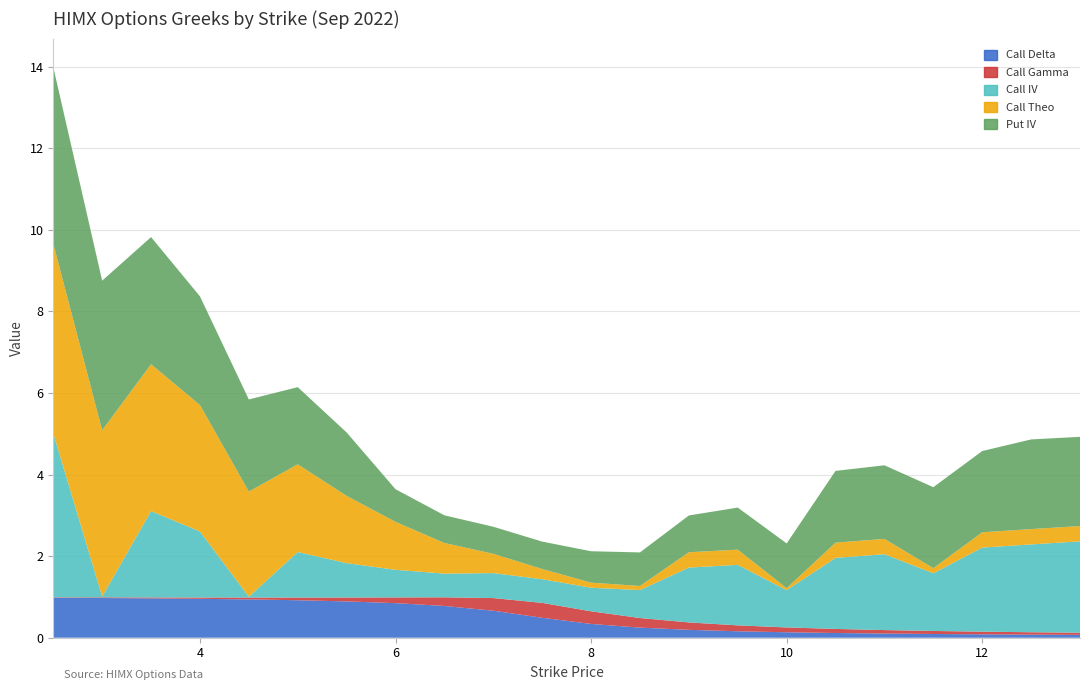

Reading left to right, what are all the values shown in this chart?

Call Delta: 2.5=1.0	3.0=1.0	3.5=1.0	4.0=1.0	4.5=0.9	5.0=0.9	5.5=0.9	6.0=0.8	6.5=0.8	7.0=0.7	7.5=0.5	8.0=0.3	8.5=0.2	9.0=0.2	9.5=0.2	10.0=0.1	10.5=0.1	11.0=0.1	11.5=0.1	12.0=0.1	12.5=0.1	13.0=0.1
Call Gamma: 2.5=0.0	3.0=0.0	3.5=0.0	4.0=0.0	4.5=0.0	5.0=0.1	5.5=0.1	6.0=0.1	6.5=0.2	7.0=0.3	7.5=0.4	8.0=0.3	8.5=0.2	9.0=0.2	9.5=0.1	10.0=0.1	10.5=0.1	11.0=0.1	11.5=0.1	12.0=0.1	12.5=0.1	13.0=0.1
Call IV: 2.5=4.0	3.0=0.0	3.5=2.1	4.0=1.6	4.5=0.0	5.0=1.1	5.5=0.8	6.0=0.7	6.5=0.6	7.0=0.6	7.5=0.6	8.0=0.6	8.5=0.7	9.0=1.3	9.5=1.5	10.0=0.9	10.5=1.7	11.0=1.9	11.5=1.4	12.0=2.1	12.5=2.2	13.0=2.2
Call Theo: 2.5=4.6	3.0=4.1	3.5=3.6	4.0=3.1	4.5=2.6	5.0=2.1	5.5=1.6	6.0=1.2	6.5=0.8	7.0=0.5	7.5=0.2	8.0=0.1	8.5=0.1	9.0=0.4	9.5=0.4	10.0=0.0	10.5=0.4	11.0=0.4	11.5=0.1	12.0=0.4	12.5=0.4	13.0=0.4
Put IV: 2.5=4.3	3.0=3.7	3.5=3.1	4.0=2.7	4.5=2.3	5.0=1.9	5.5=1.6	6.0=0.8	6.5=0.7	7.0=0.7	7.5=0.7	8.0=0.8	8.5=0.8	9.0=0.9	9.5=1.0	10.0=1.1	10.5=1.8	11.0=1.8	11.5=2.0	12.0=2.0	12.5=2.2	13.0=2.2